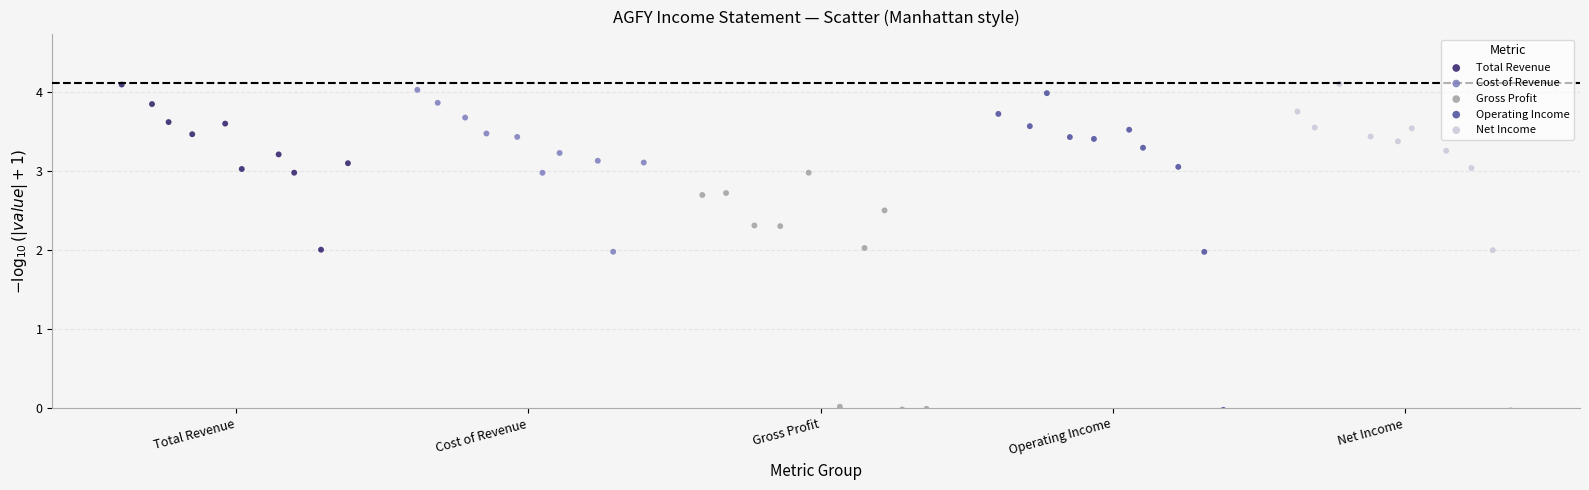

Which series has the widest spread of Y values?

Net Income